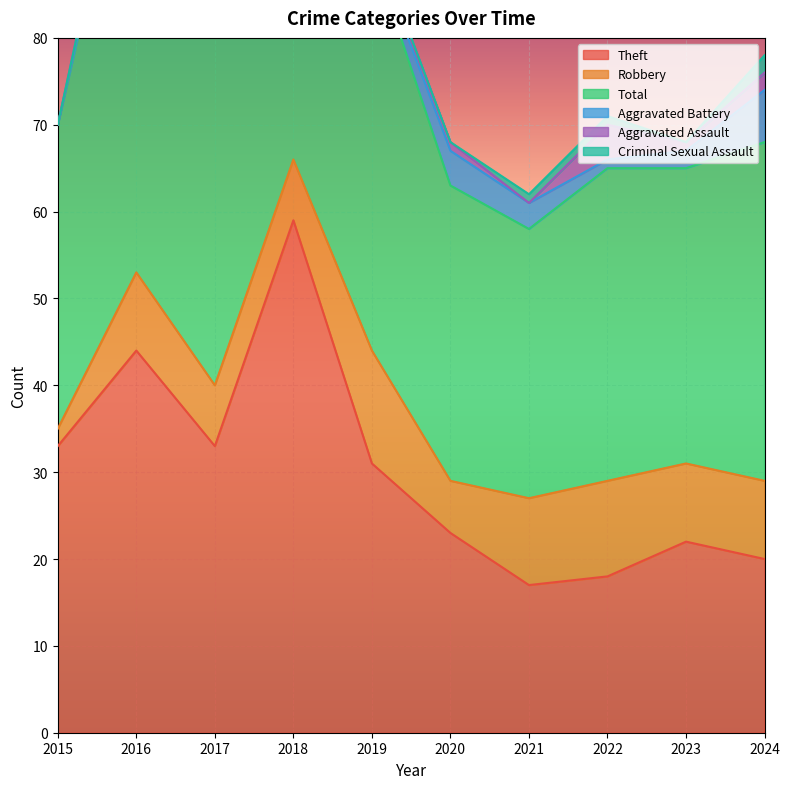

At which category does Aggravated Battery reach its first local peak?

2018